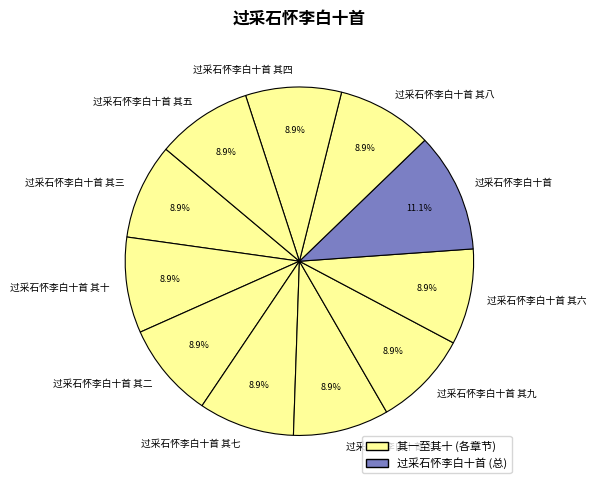

Approximately how many times larger is the value at 过采石怀李白十首 其七 compared to 过采石怀李白十首 其九?

1.0